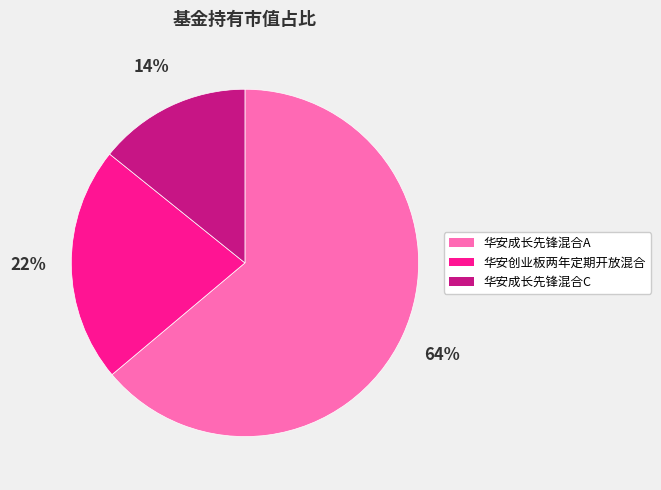

True or false: 华安成长先锋混合A accounts for 64% of the total.

True